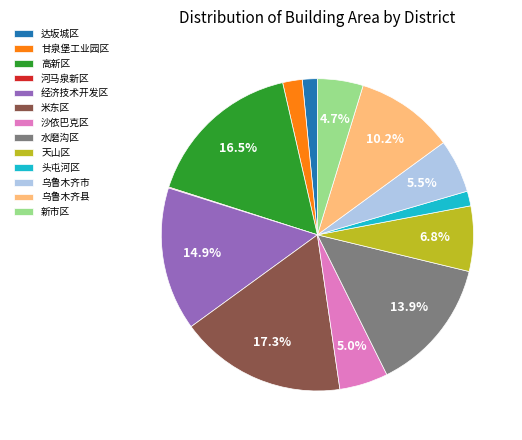

The 天山区 slice represents 7% of the pie. True or false?

True